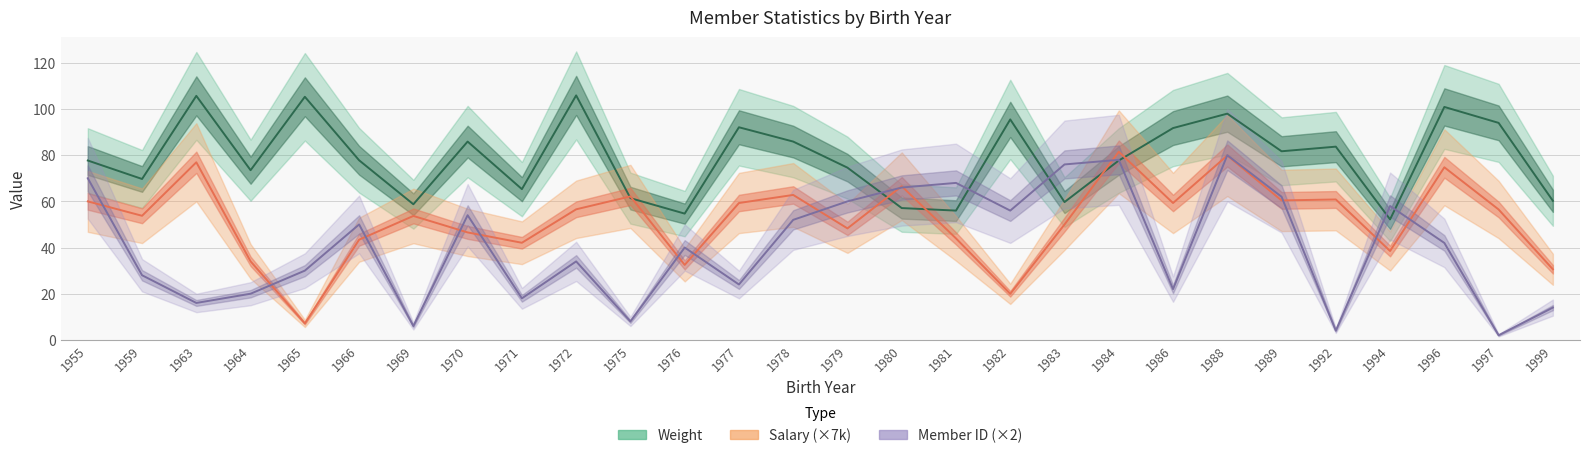

The value of Weight at 1994 is 52.2. True or false?

True